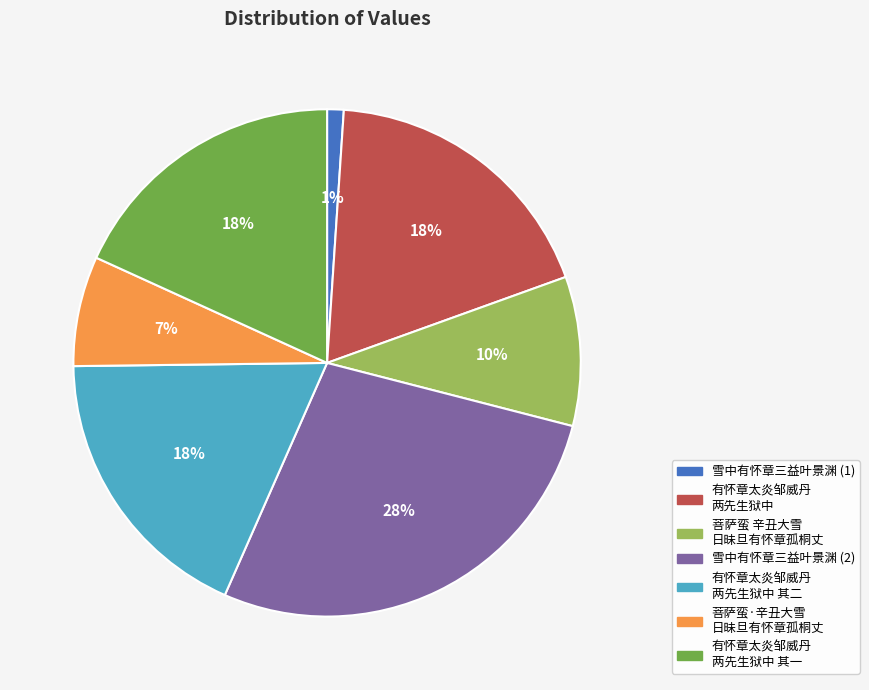

Which slice is the smallest?

雪中有怀章三益叶景渊 (1)